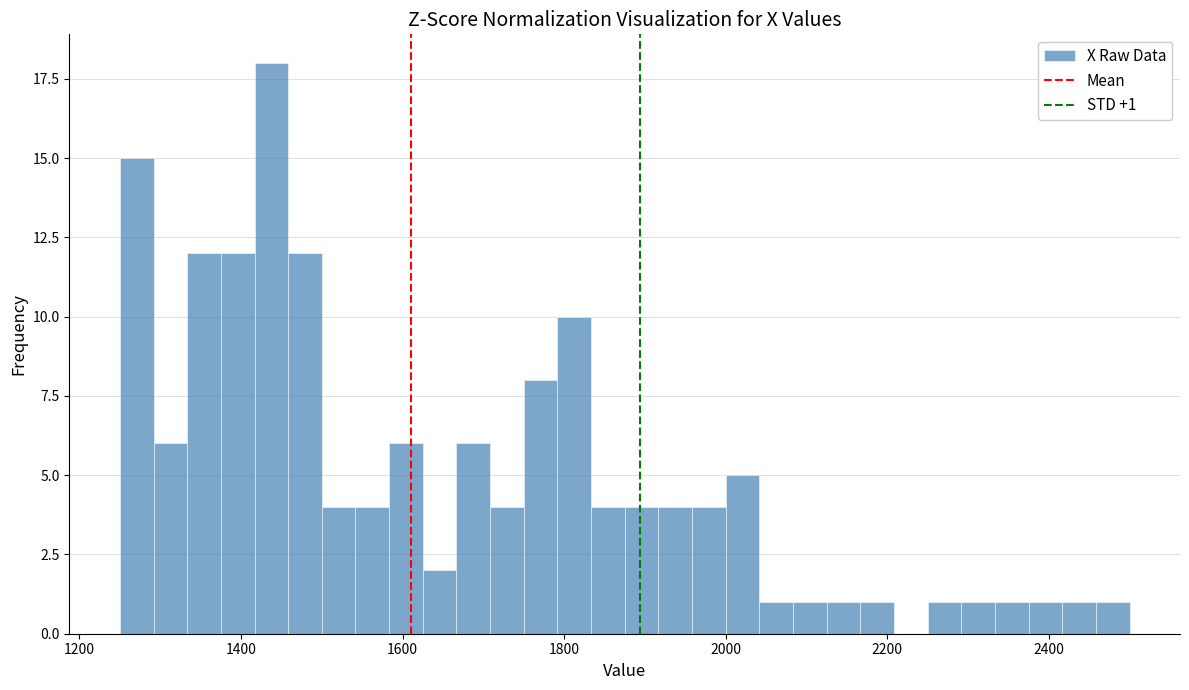

Read against the x-axis, roughly where is the centre of the tallest bar?

1440